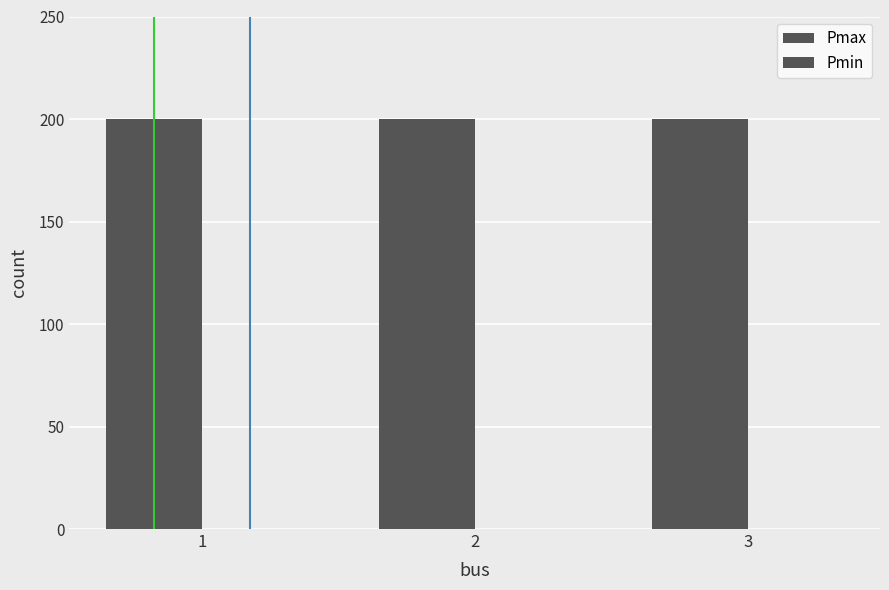

Which category has the lowest value in the Pmin series?

1